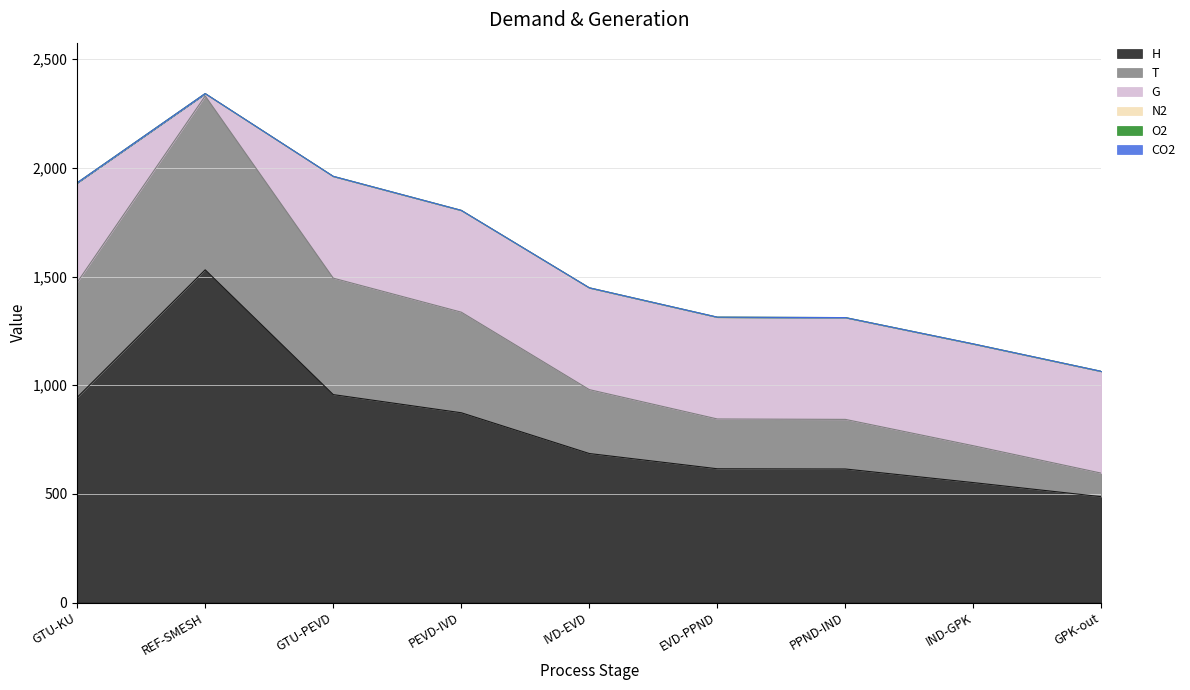

At PPND-IND, list the series in order from largest to smallest.

H, G, T, N2, O2, CO2